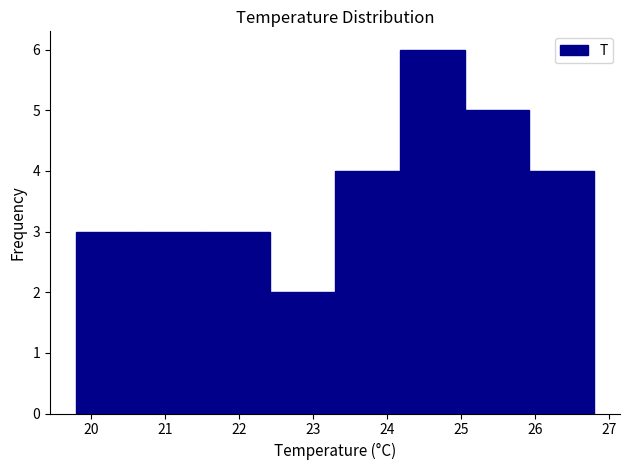

What is the height of the bar covering 25.1 to 25.9 on the x-axis? Neither the bar edges nor the heights are printed on the chart, so give them approximately, as read against the axes.

5